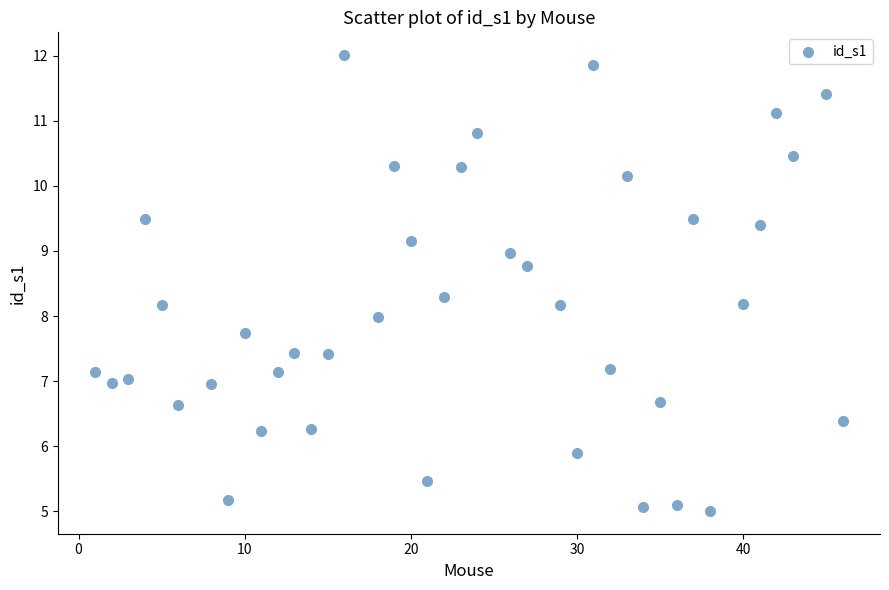

What is the range of Y values (max minus min)?

7.0